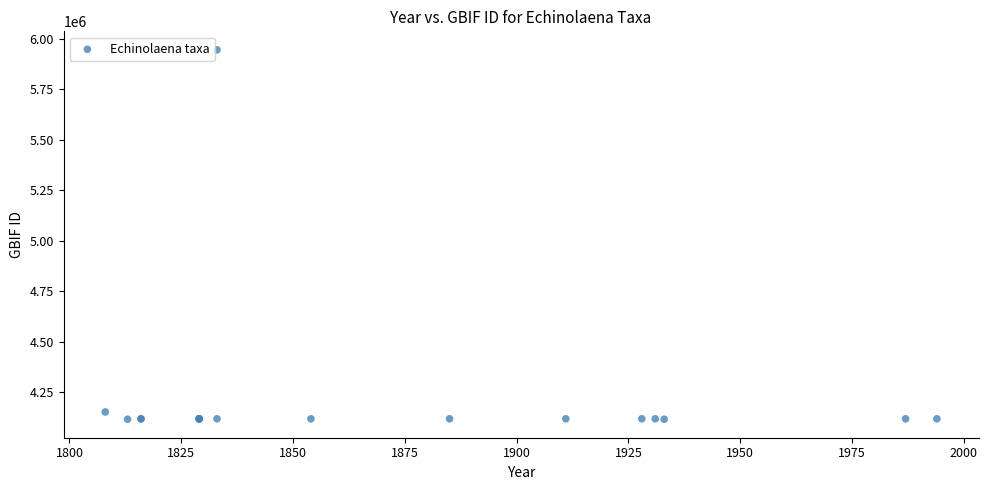

What Y value in the scatter plot is closest to 5030479?

4151651